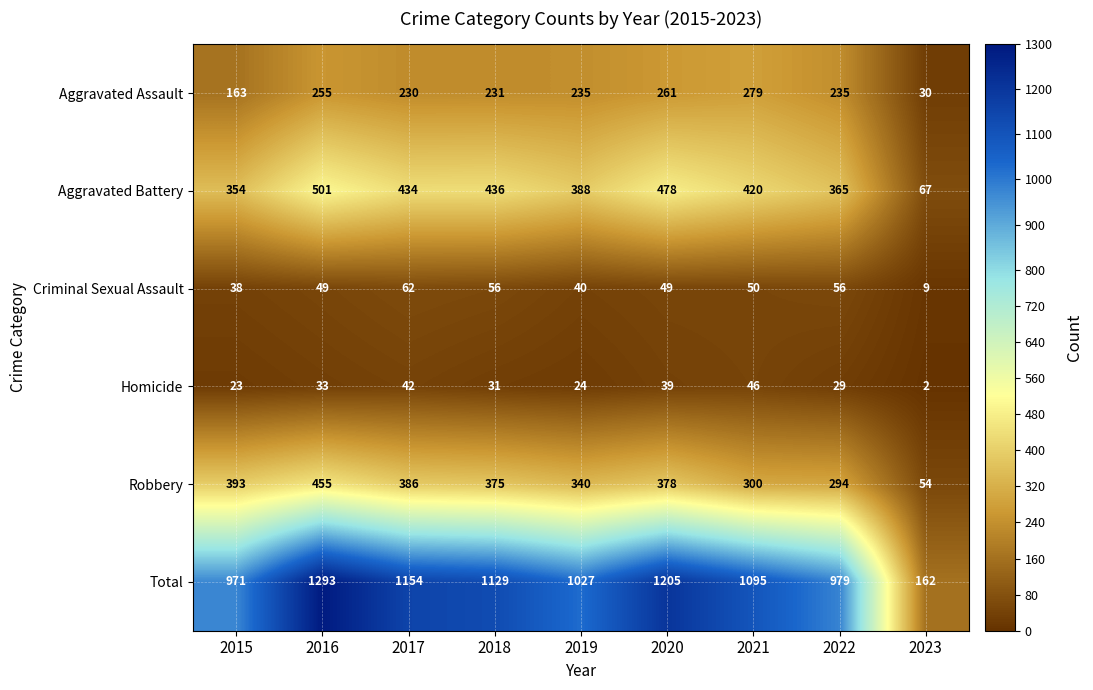

Which series has the largest total across all categories?

Total